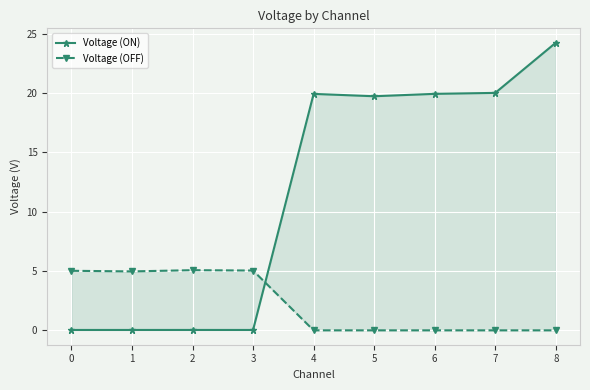

What is the difference between the maximum and minimum values in the Voltage (OFF) series?

5.1